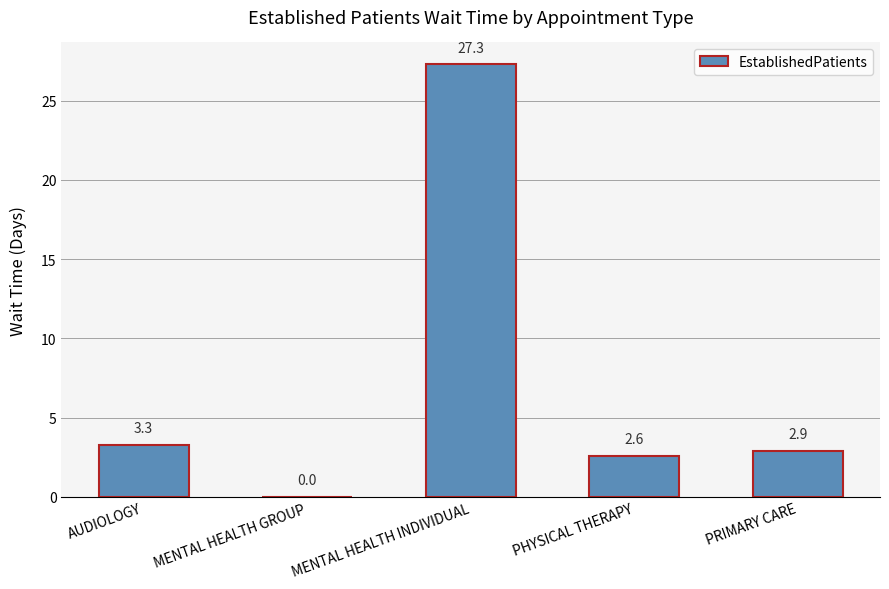

Between MENTAL HEALTH INDIVIDUAL and PRIMARY CARE, which is larger?

MENTAL HEALTH INDIVIDUAL